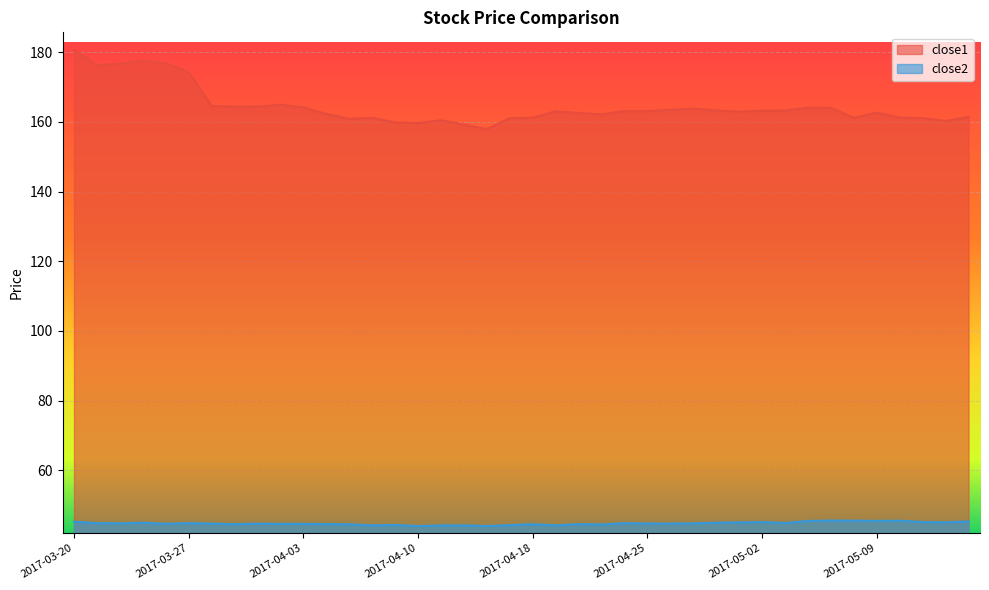

Rank the categories by close1 value from highest to lowest.

2017-03-20, 2017-03-23, 2017-03-24, 2017-03-22, 2017-03-21, 2017-03-27, 2017-03-31, 2017-03-28, 2017-03-30, 2017-03-29, 2017-04-03, 2017-05-04, 2017-05-05, 2017-04-27, 2017-04-26, 2017-04-28, 2017-05-03, 2017-05-02, 2017-04-24, 2017-04-25, 2017-04-19, 2017-05-01, 2017-05-09, 2017-04-20, 2017-04-04, 2017-04-21, 2017-05-15, 2017-05-10, 2017-04-18, 2017-05-08, 2017-04-06, 2017-04-17, 2017-05-11, 2017-04-05, 2017-04-11, 2017-05-12, 2017-04-07, 2017-04-10, 2017-04-12, 2017-04-13